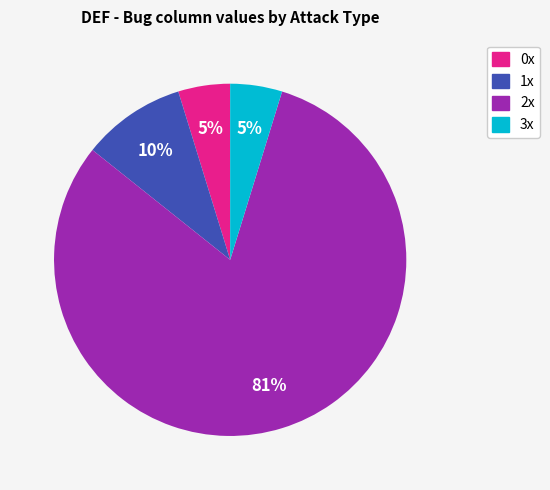

How many segments does this pie chart have?

4